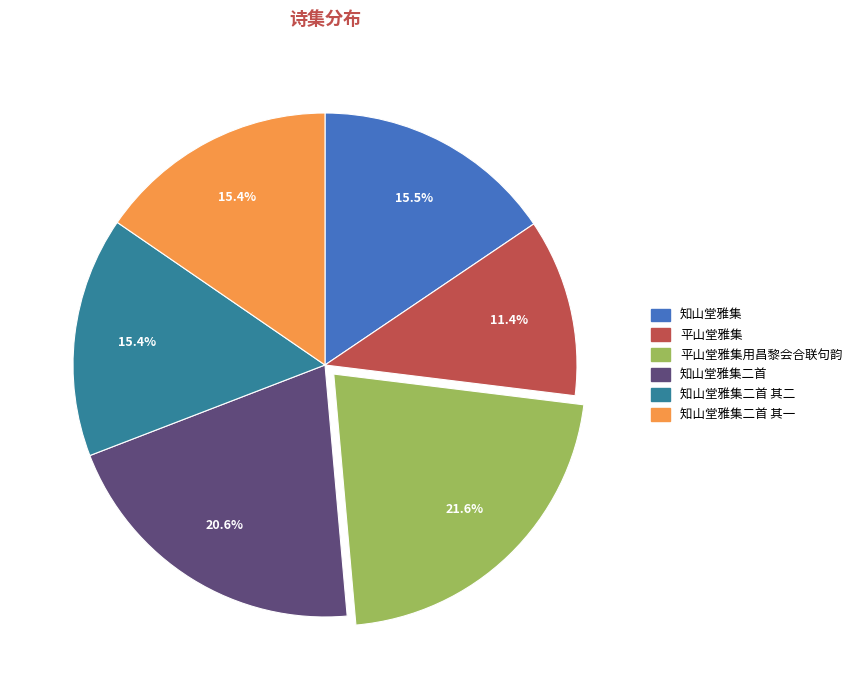

To the nearest percent, what is the difference between the largest and smallest slice percentages?

10%